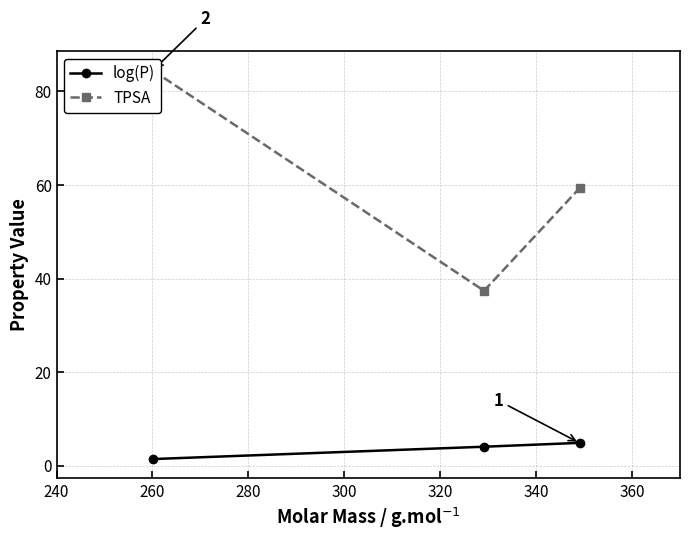

Is this an area chart (filled region under the line)?

No